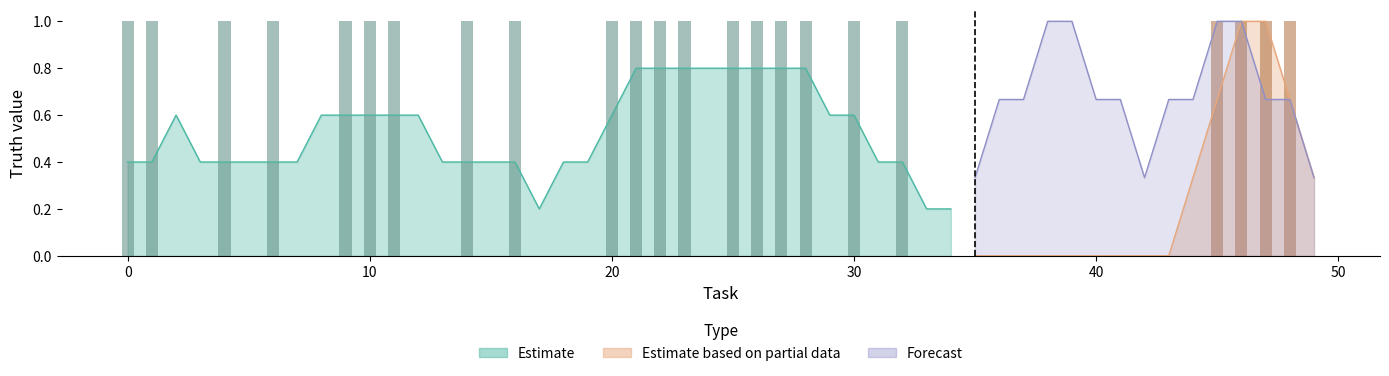

The Estimate series shows 1 at 4. True or false?

False